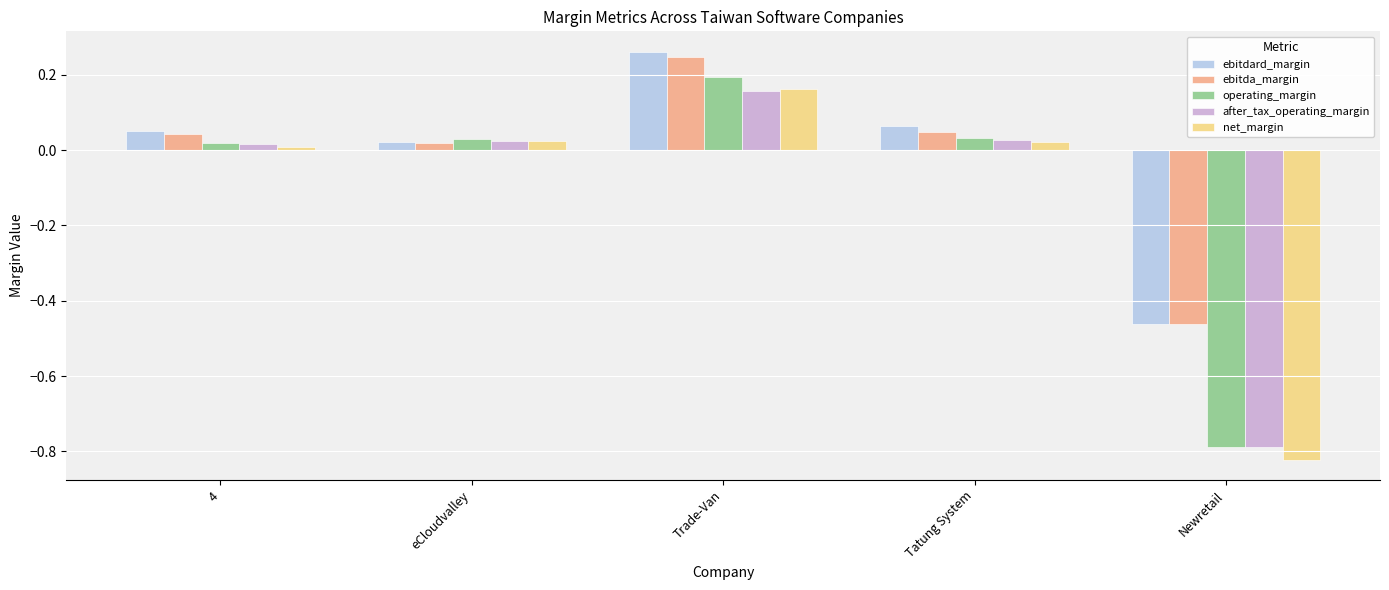

The ebitda_margin series shows -0.7 at Newretail. True or false?

False